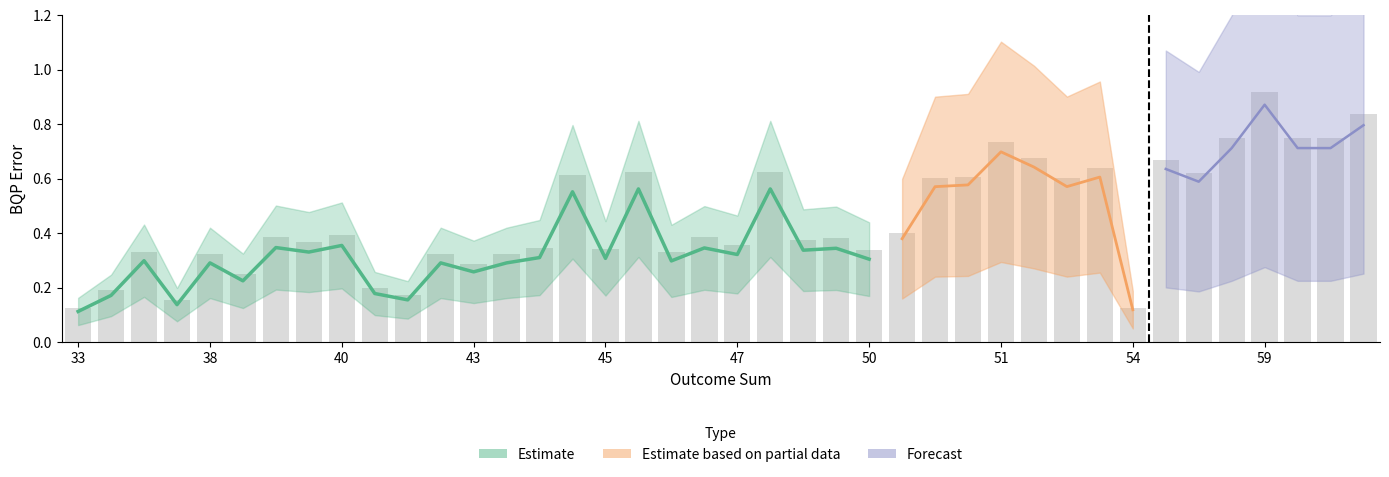

Count the values in the range 0 to 1.

40